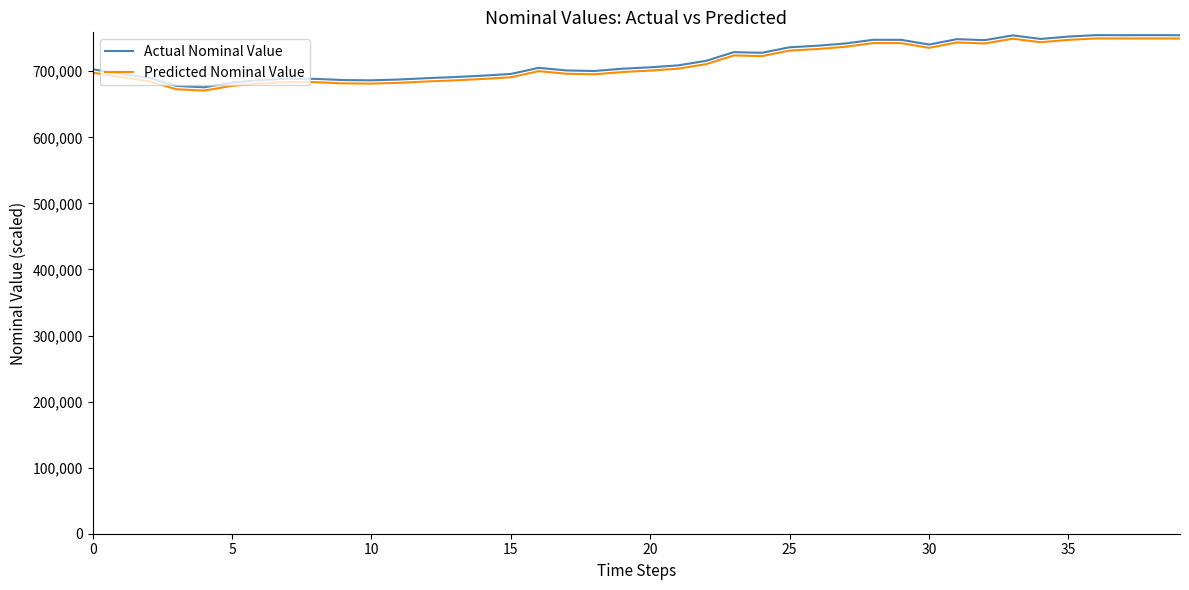

What is the maximum value for Predicted Nominal Value?

749729.0